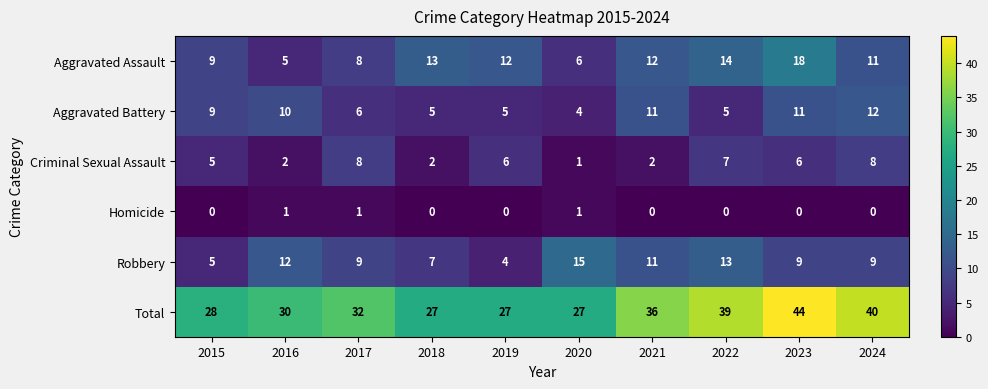

What value does the Aggravated Assault series have at 2023?

18